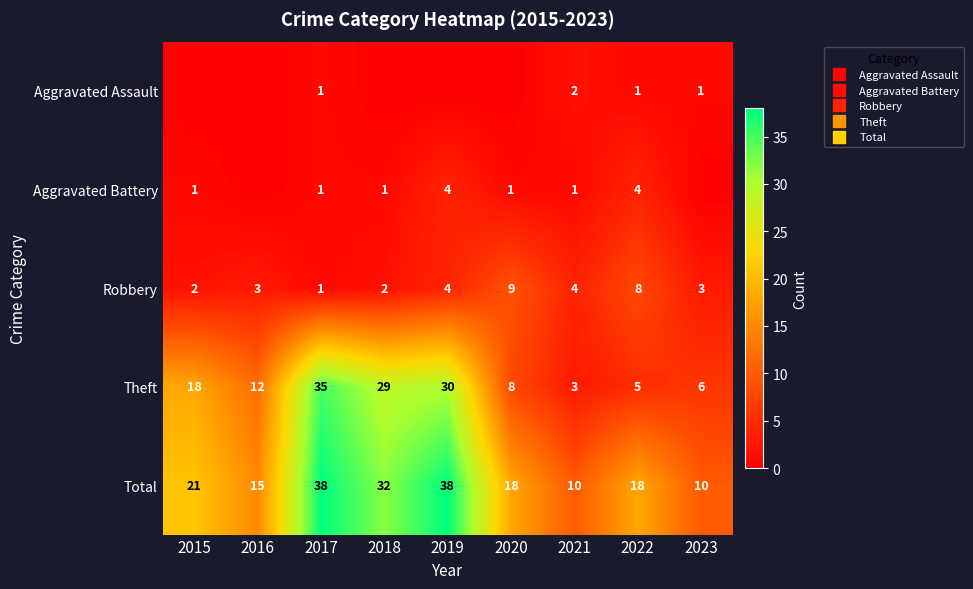

Rank the series at 2018 from lowest to highest value.

Aggravated Assault, Aggravated Battery, Robbery, Theft, Total